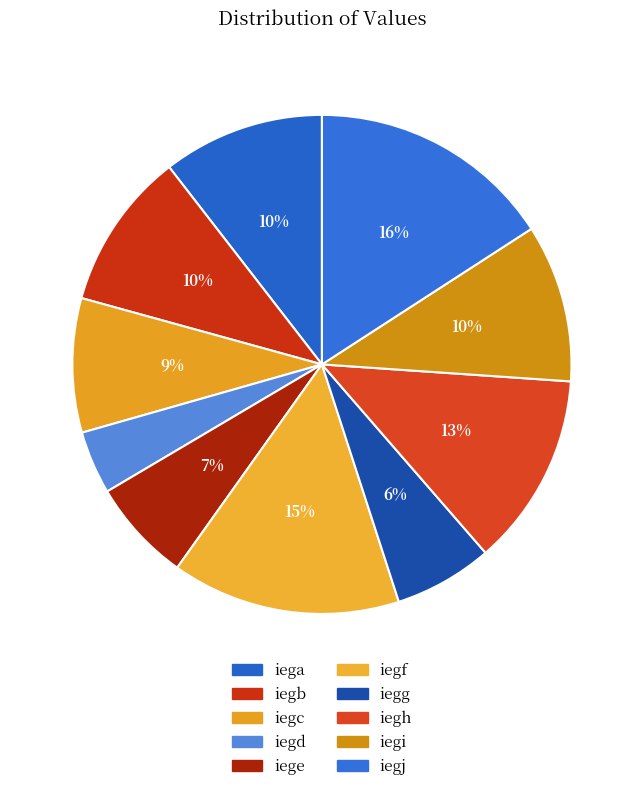

Does any single category account for the majority?

No